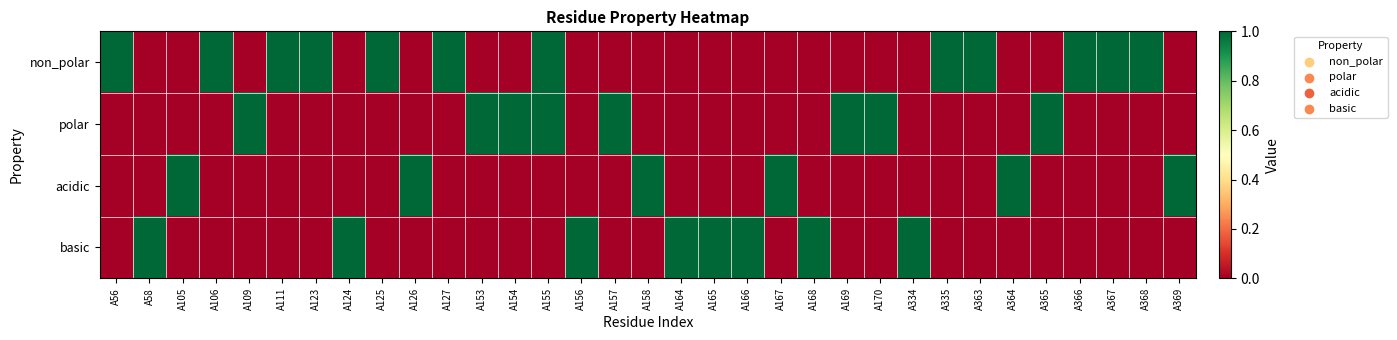

At how many categories does at least one series exceed 0?

33